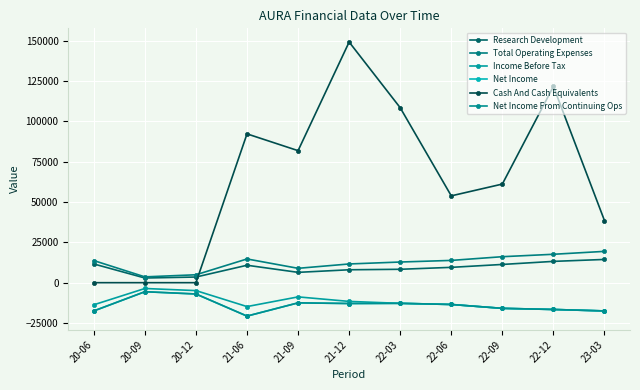

Rank the series by their maximum value, from highest to lowest.

Cash And Cash Equivalents, Total Operating Expenses, Research Development, Income Before Tax, Net Income, Net Income From Continuing Ops